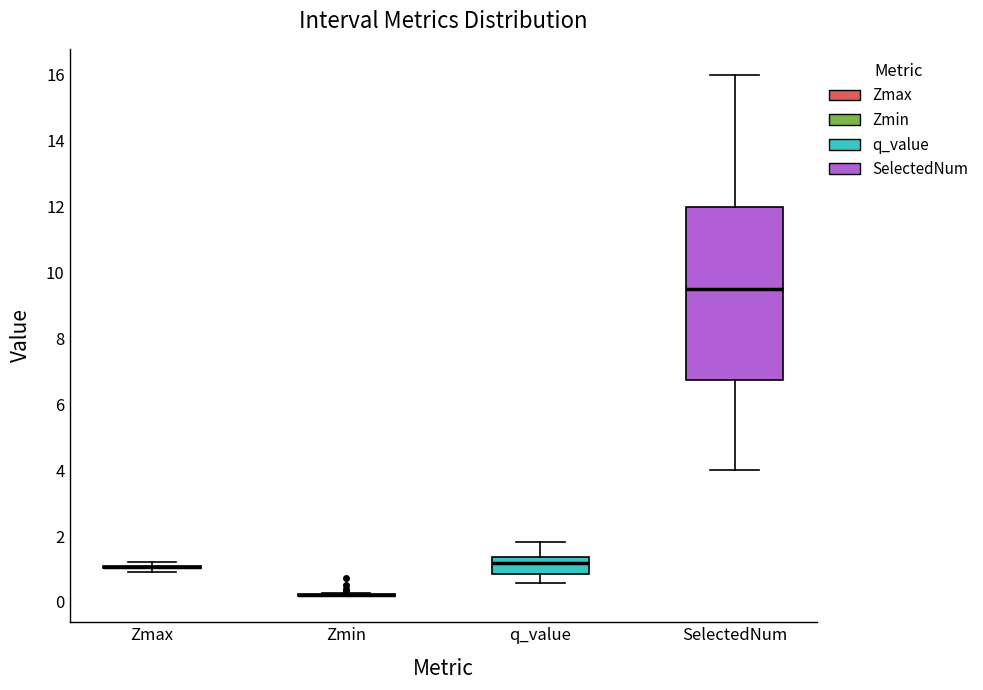

Reading left to right, transcribe this box plot: for each box, give where its median line is, the range the box spans, and where its two whiskers end, as read against the y-axis. The values are not printed on the chart, so give them approximately, as read against the axis.

Zmax: box collapsed to a line at 1.0, whiskers 1.0 to 1.2
Zmin: box collapsed to a line at 0.2, whiskers 0.2 to 0.2
q_value: median 1.2, box 0.8 to 1.4, whiskers 0.6 to 1.8
SelectedNum: median 9.6, box 6.8 to 12.0, whiskers 4.0 to 16.0